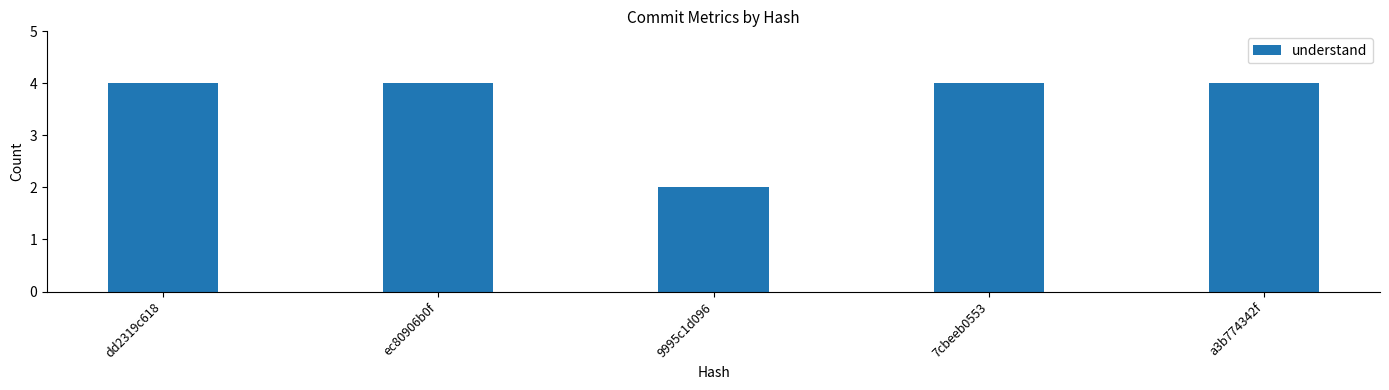

What is the ratio of the value at a3b774342f to the value at dd2319c618?

1.0